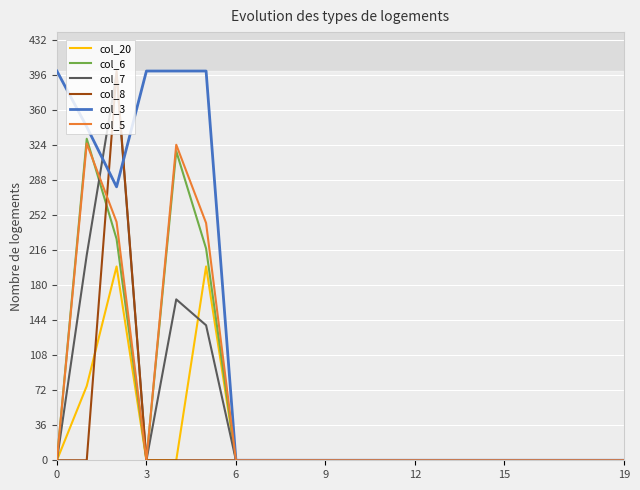

In col_8, how many points are higher than both neighbors (excluding endpoints)?

1